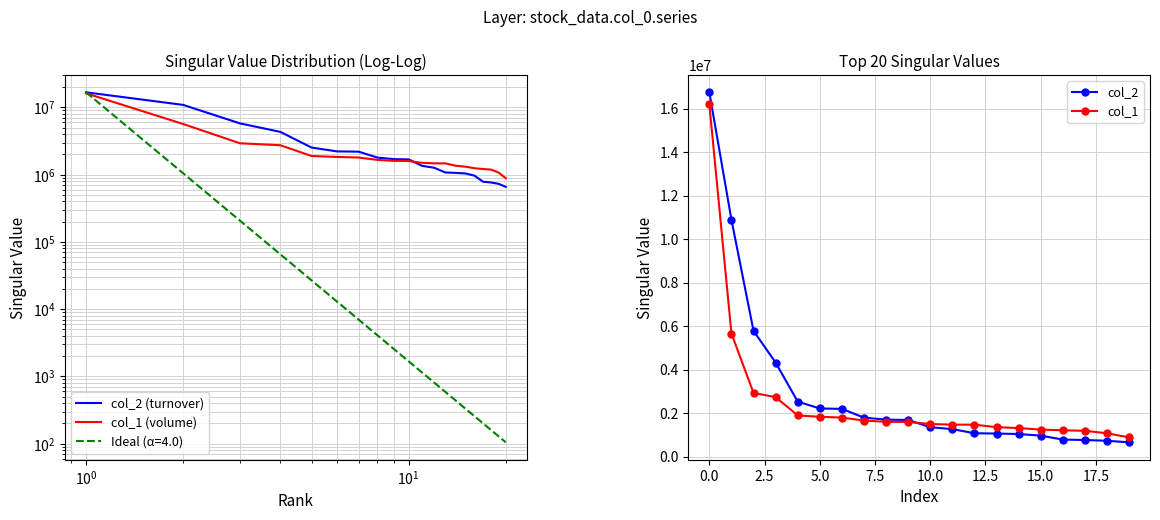

What is the minimum value for col_2?

658500